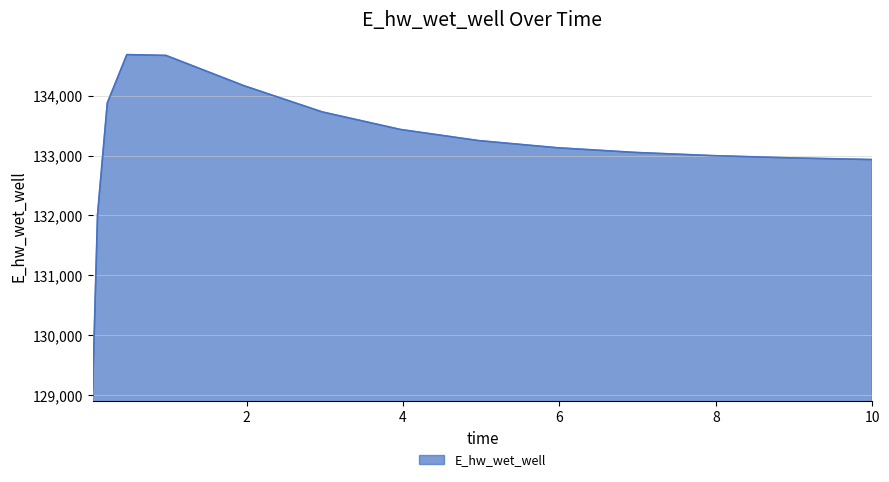

What is the difference between the maximum and minimum values?

5593.5